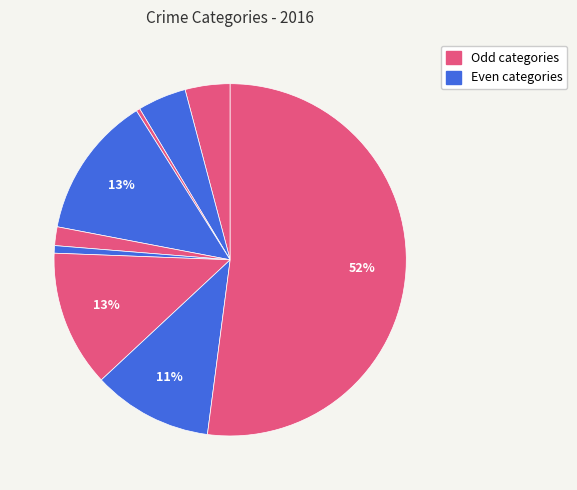

How many slices are in this pie chart?

9